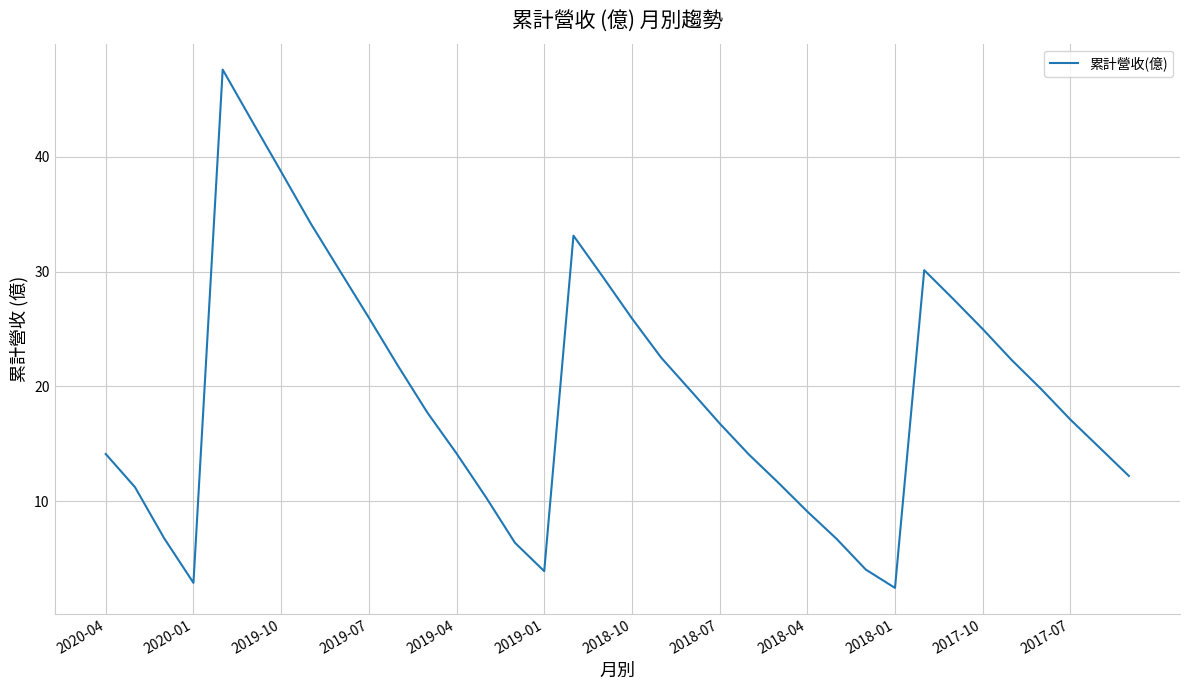

What is the difference between the maximum and minimum values?

45.2